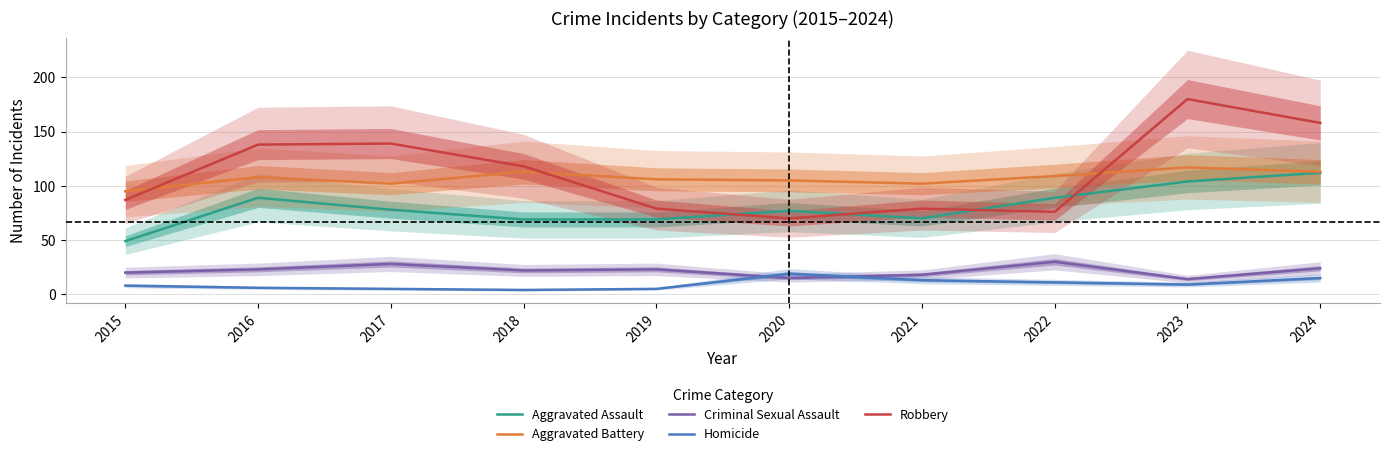

The Aggravated Assault series shows 112 at 2024. True or false?

True